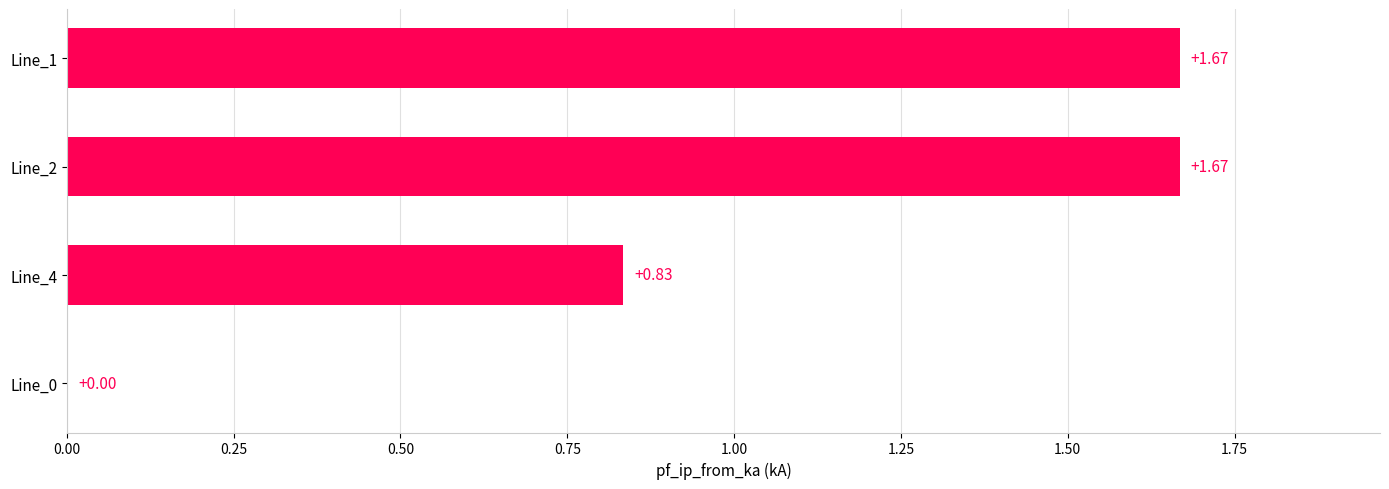

What is the sum of all values?

4.2